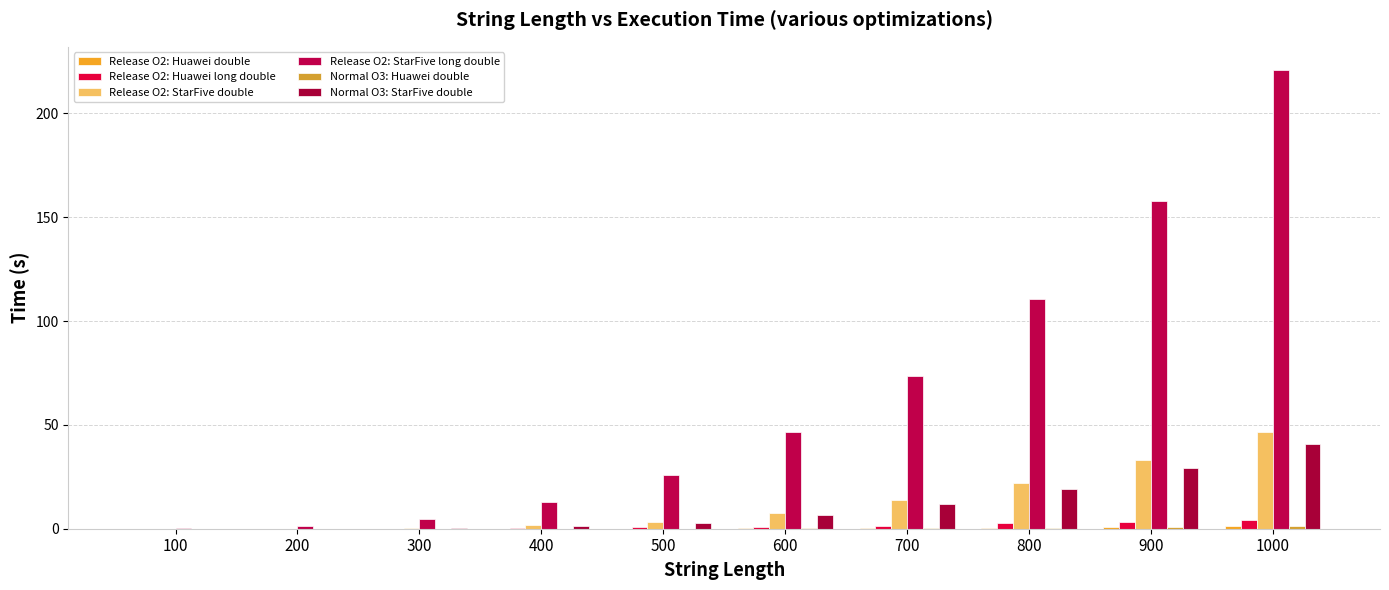

At which category is the sum across all series the highest?

1000